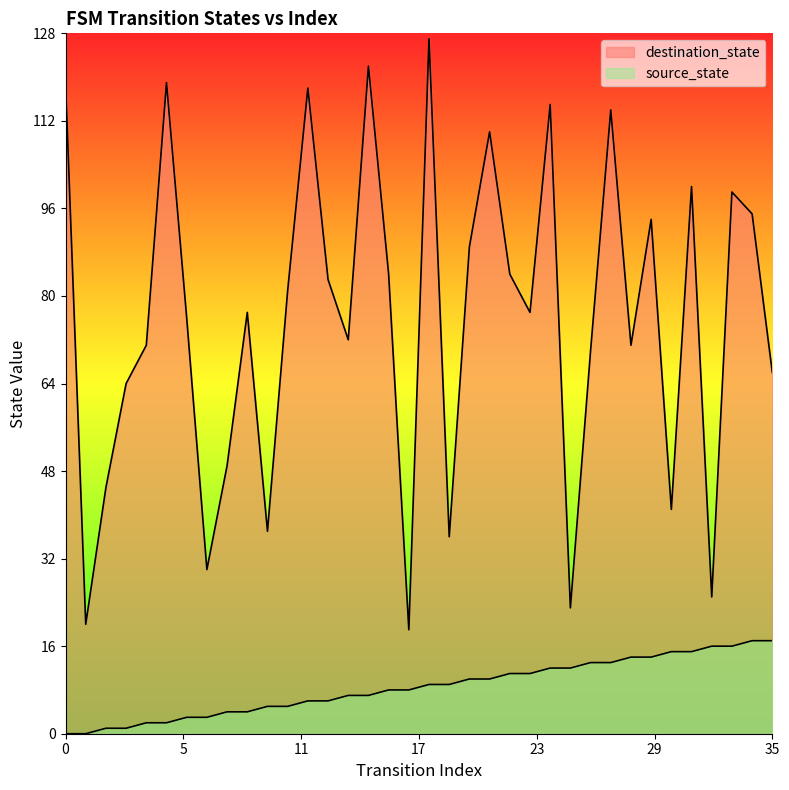

Does the chart display data point markers on the line(s)?

No